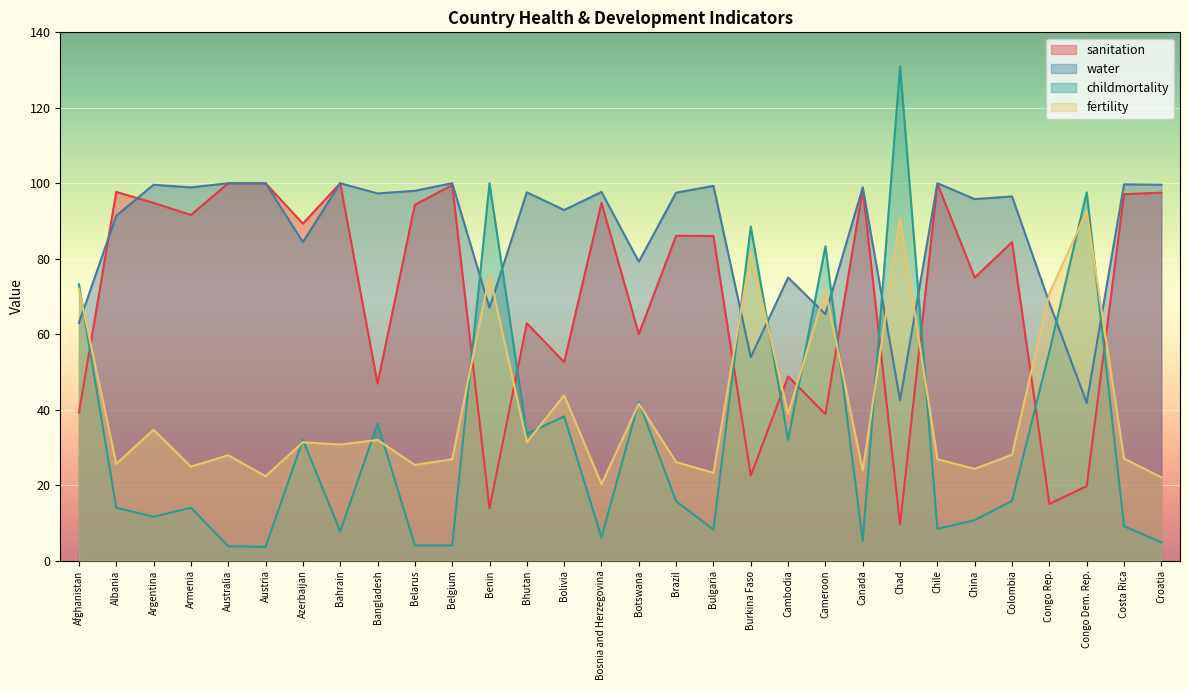

What is the difference between the sanitation values at China and Bhutan?

12.1